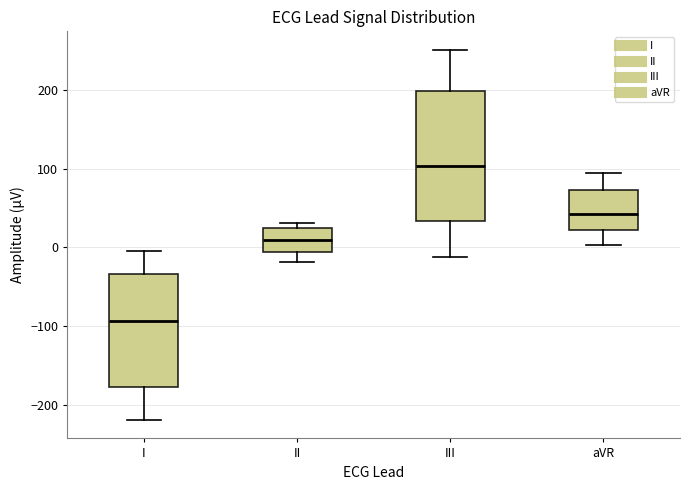

Where is the upper edge of the box for aVR on the y-axis? The values are not printed on the chart, so give them approximately, as read against the axis.

70